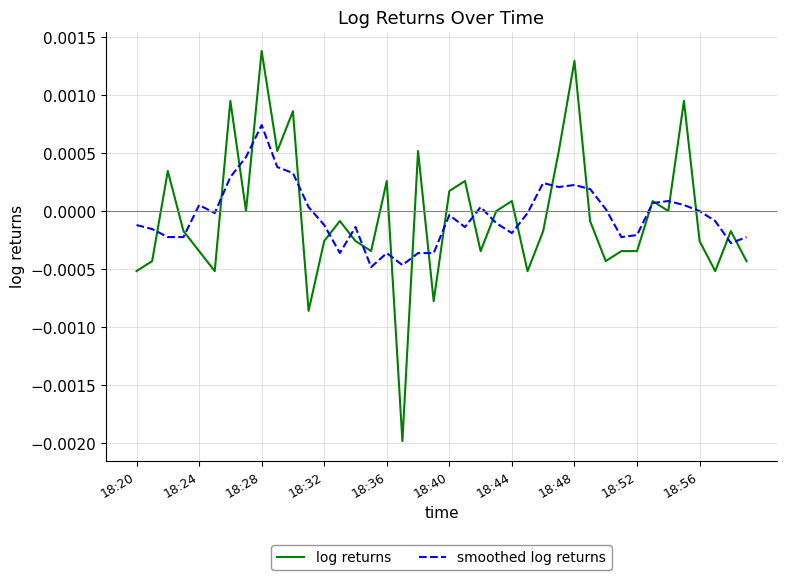

Does the chart display data point markers on the line(s)?

No